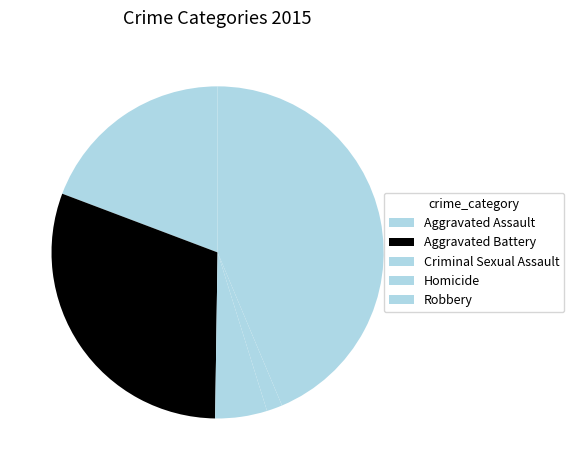

Count the number of slices in the pie.

5